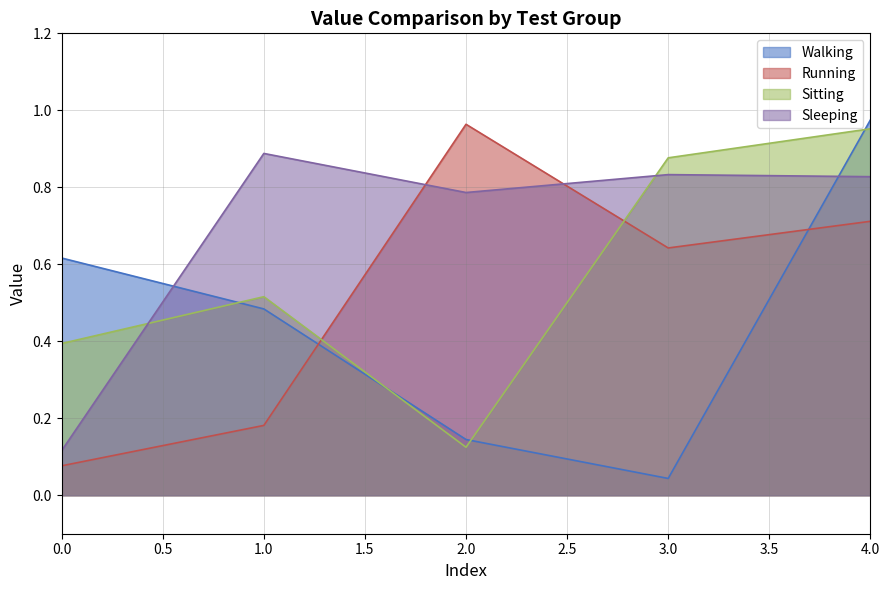

How many lines are shown in the chart?

4